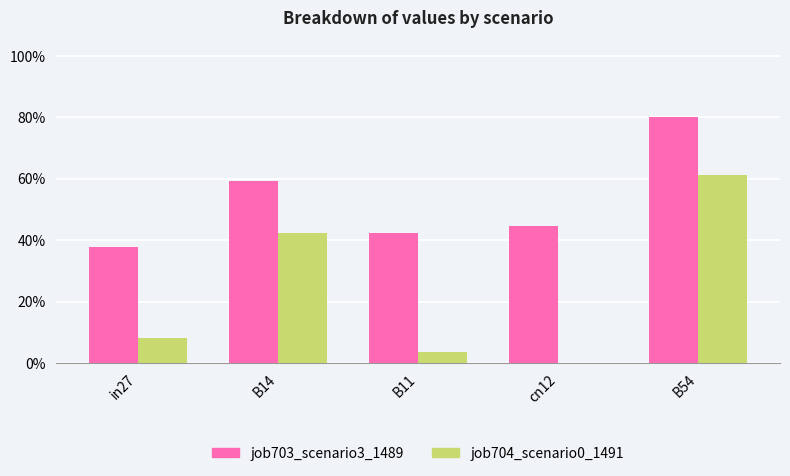

The value of job704_scenario0_1491 at B14 is 0.4. True or false?

True